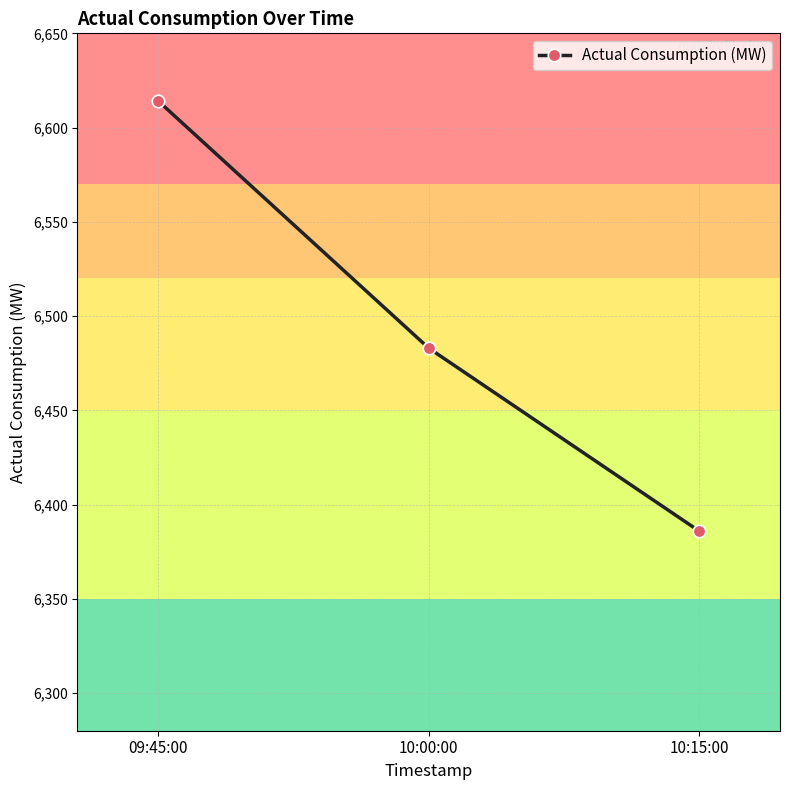

True or false: the data shows 10817 at 10:15:00.

False